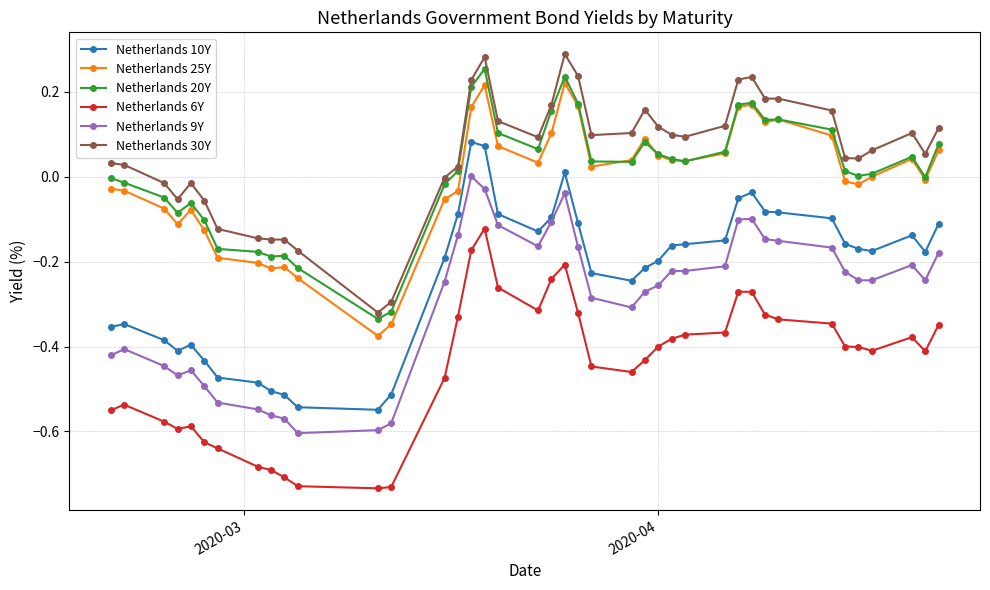

True or false: Netherlands 6Y has more than 0 points higher than both neighbors.

True